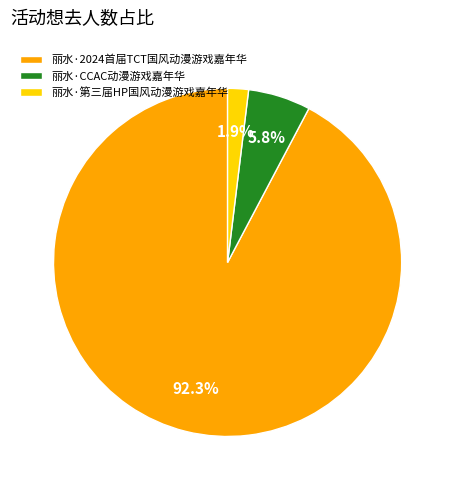

To the nearest percent, what percentage of the pie is 丽水·CCAC动漫游戏嘉年华?

6%